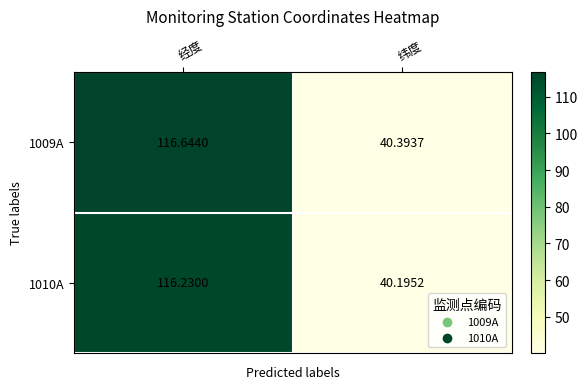

Which label corresponds to the largest value in the chart?

经度